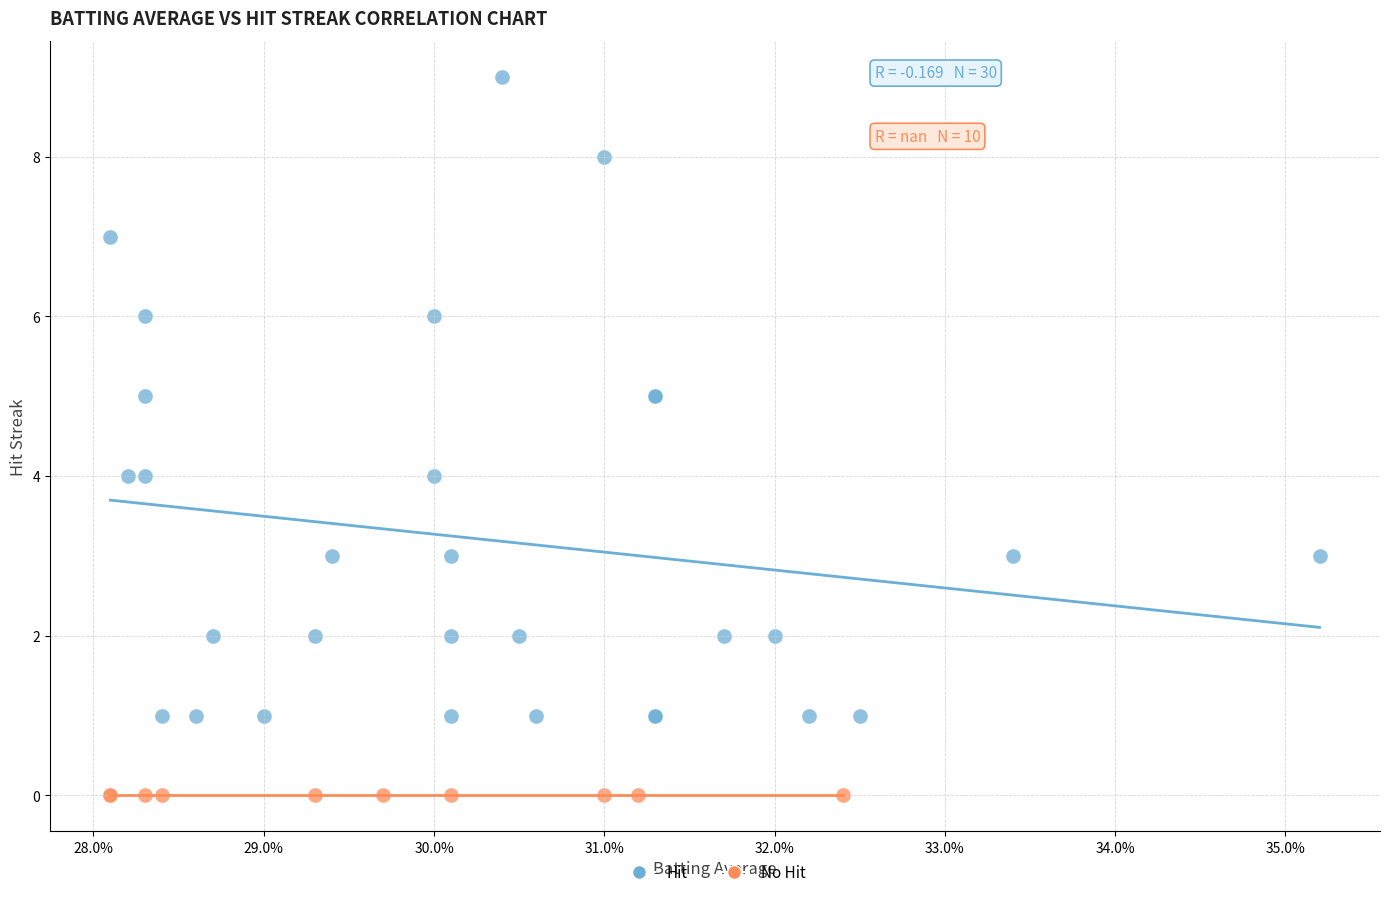

Which series contains the highest Y value?

Hit